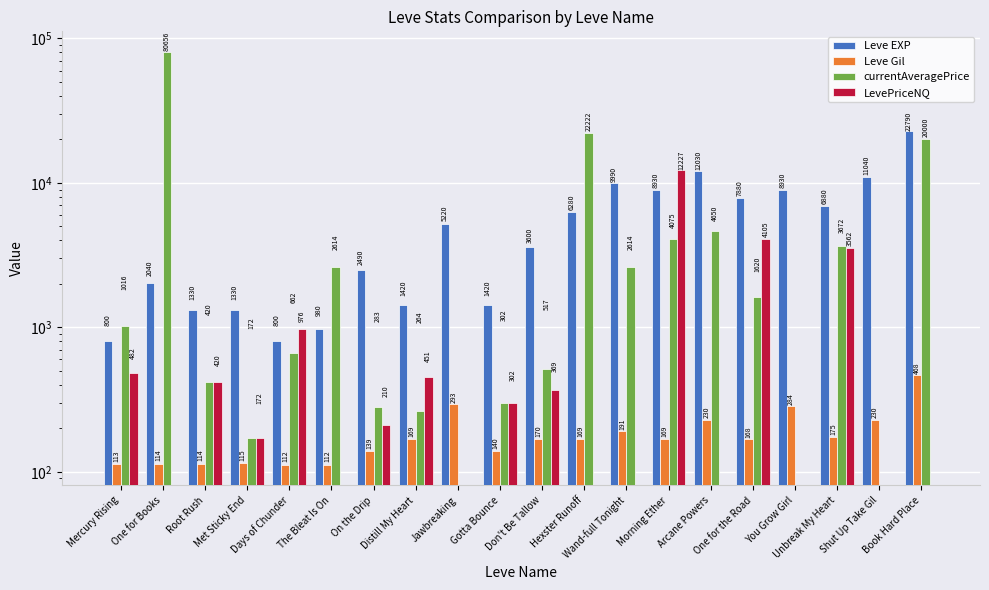

The Leve Gil series shows 139 at On the Drip. True or false?

True